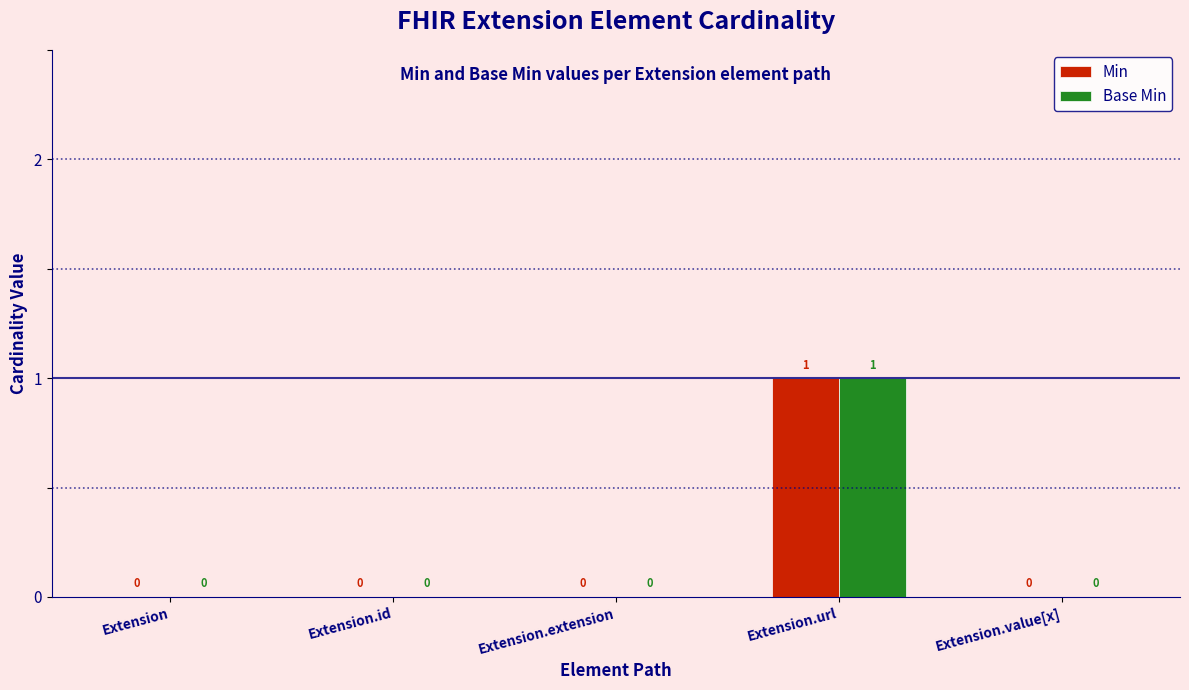

Is it true that Min equals -1 at Extension.value[x]?

False